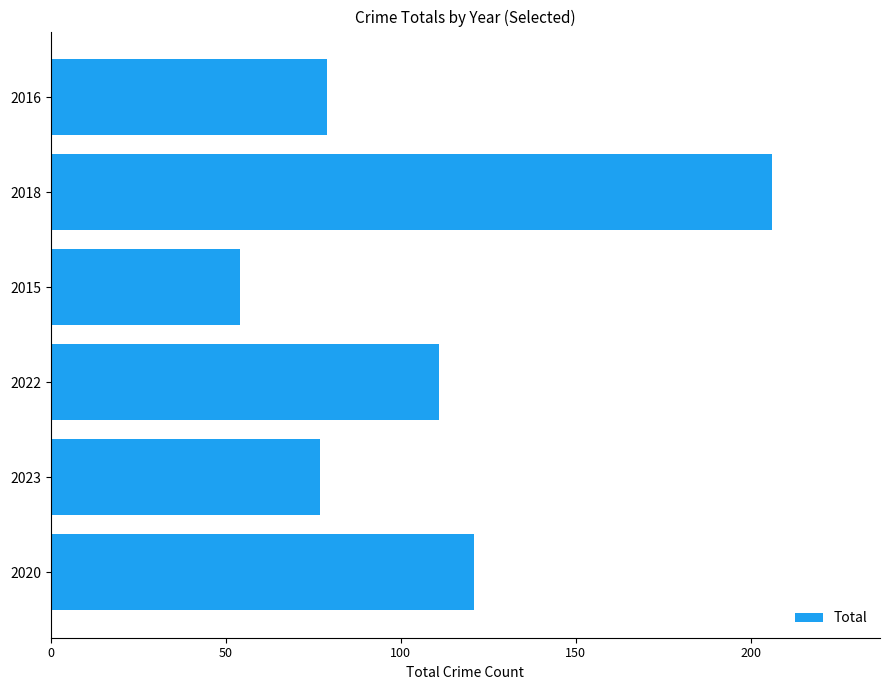

The chart shows a value of 54 at 2015. True or false?

True